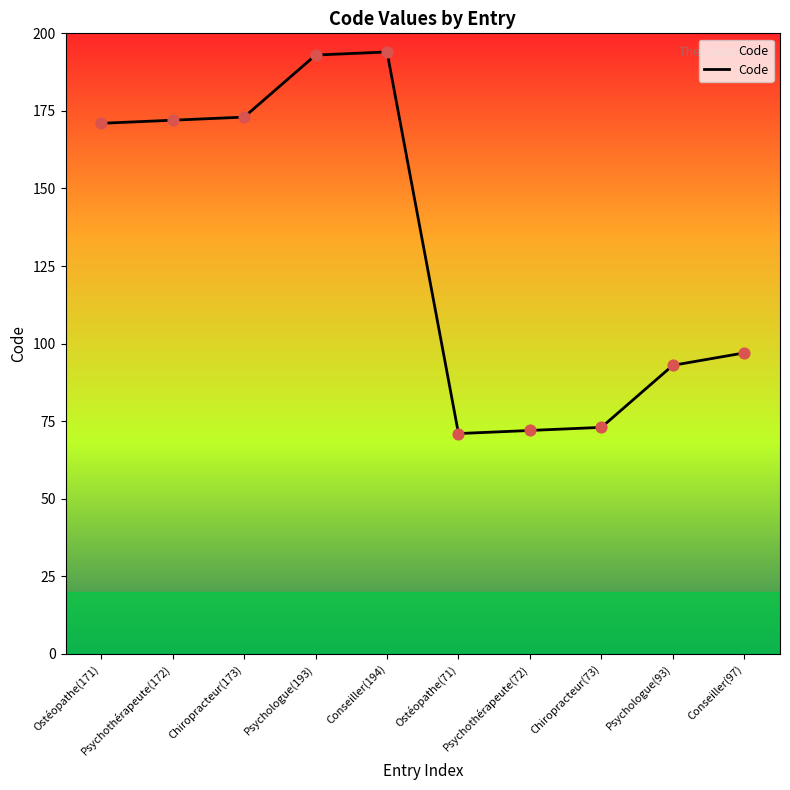

What is the change in value from Ostéopathe(171) to Chiropracteur(73)?

-98